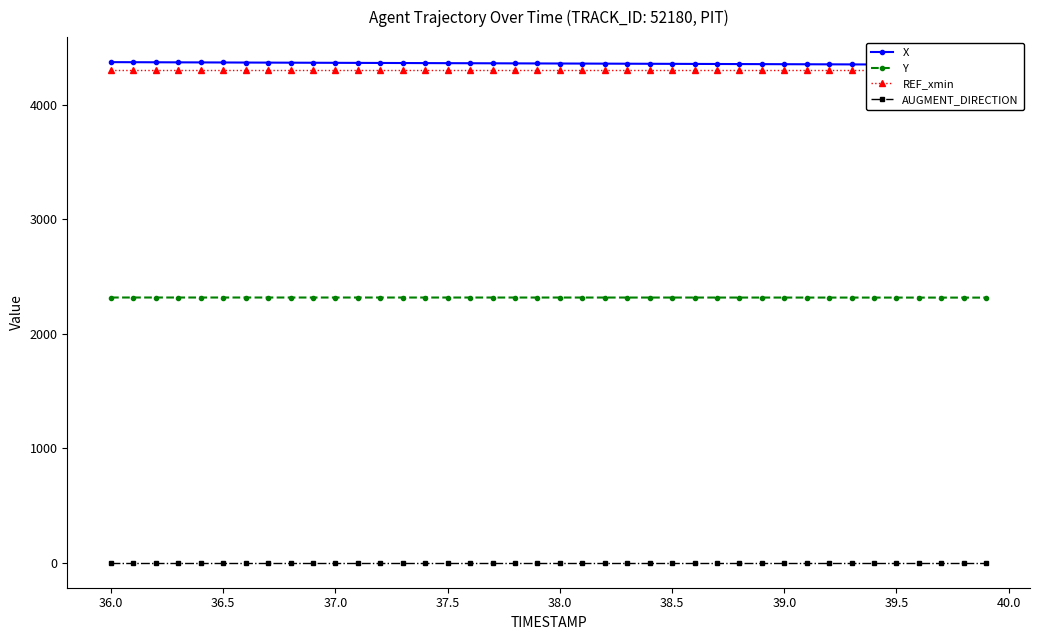

The value of Y at 38.5 is 2317.5. True or false?

True